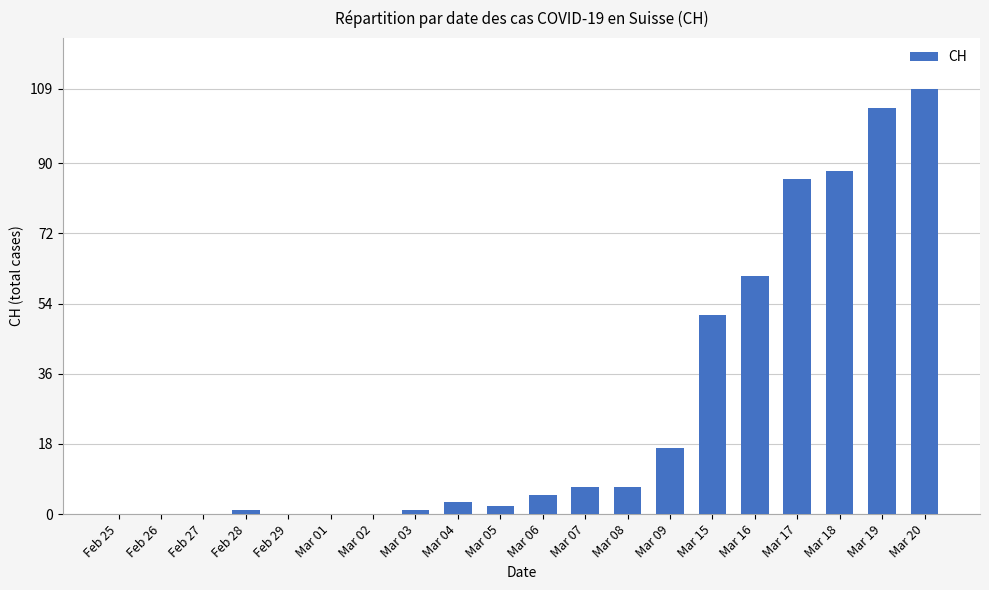

Approximately how many times larger is the value at Mar 20 compared to Mar 16?

1.8